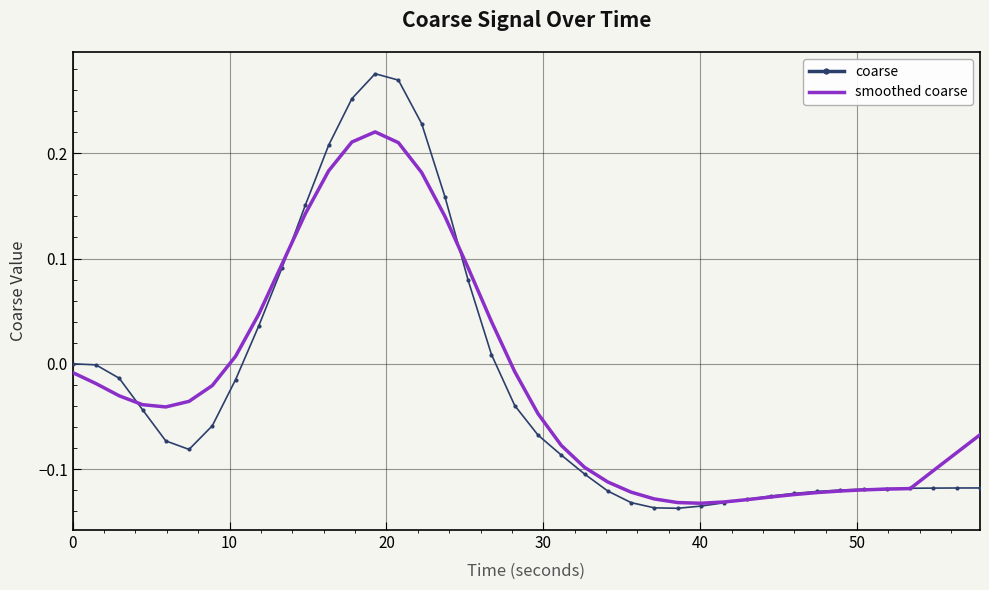

Which series ends up on top after the final intersection of coarse and smoothed coarse?

smoothed coarse